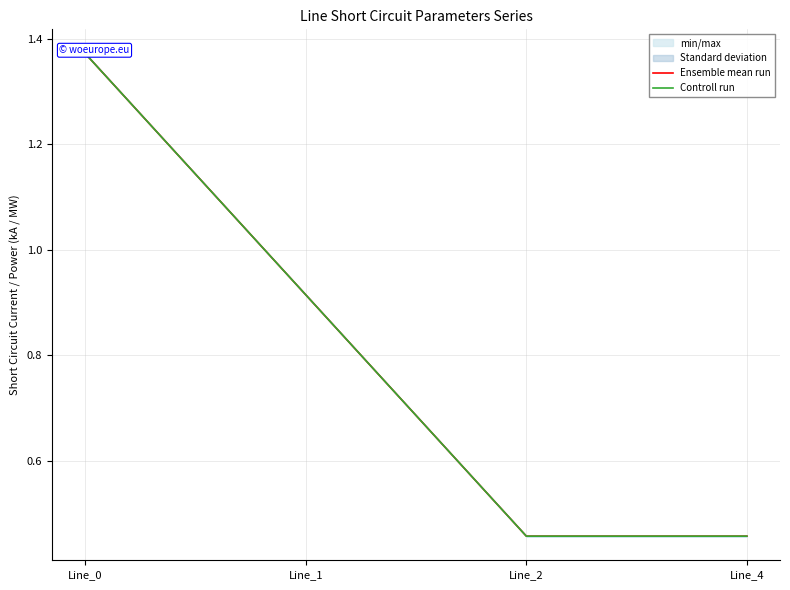

How many lines are shown in the chart?

2